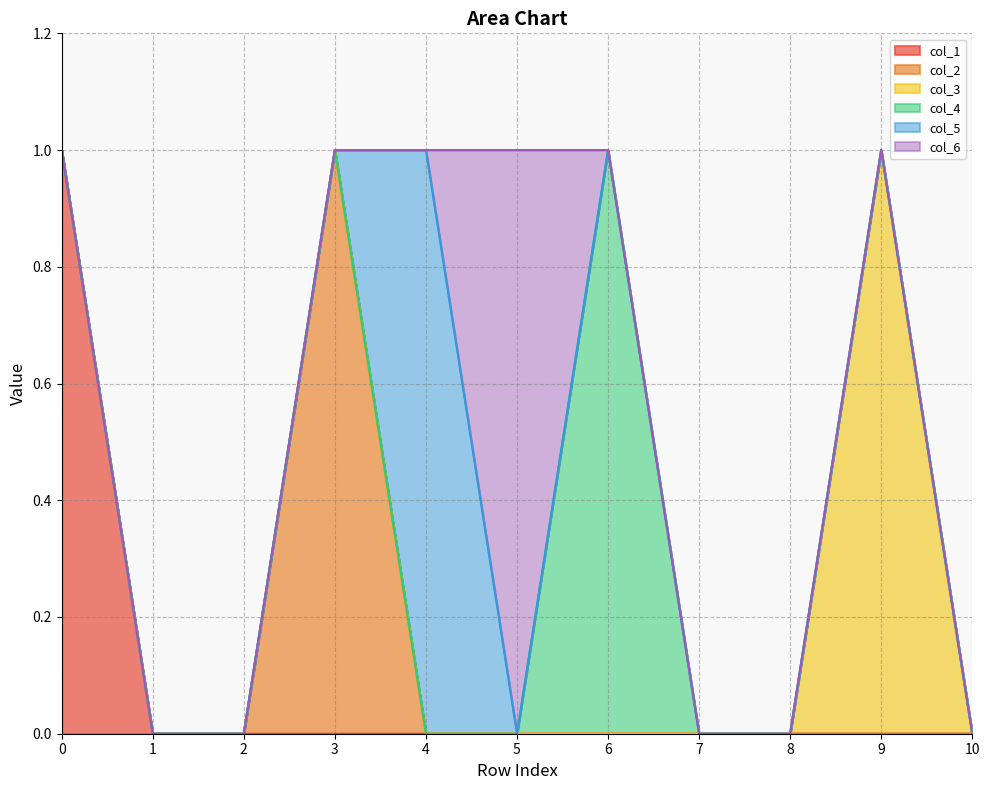

Is the value of col_2 at 0 greater than the value of col_4 at 6?

No